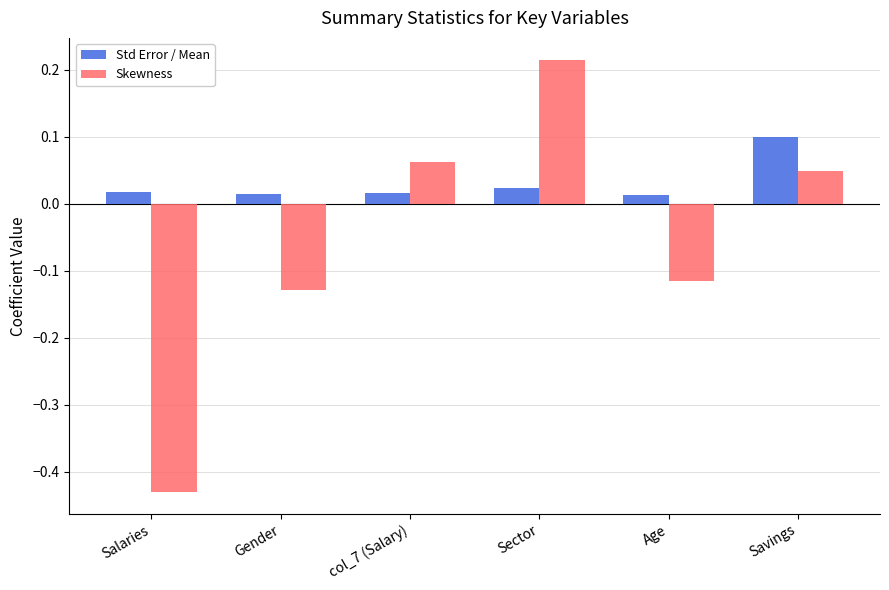

Is the value of Skewness at Sector greater than the value of Std Error / Mean at Savings?

Yes